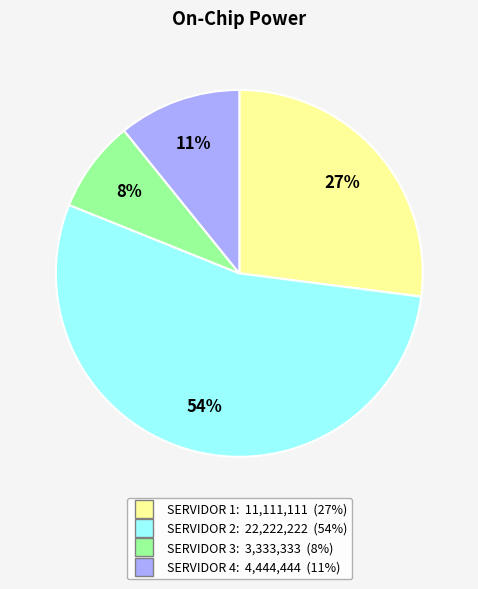

How many segments does this pie chart have?

4